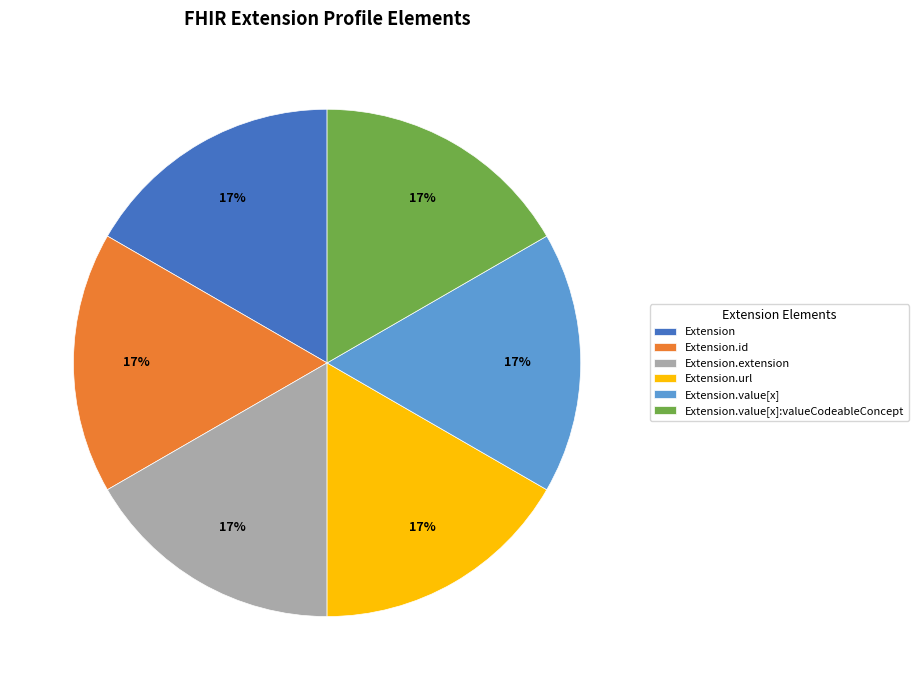

Does Extension.extension account for over 50% of the chart?

No